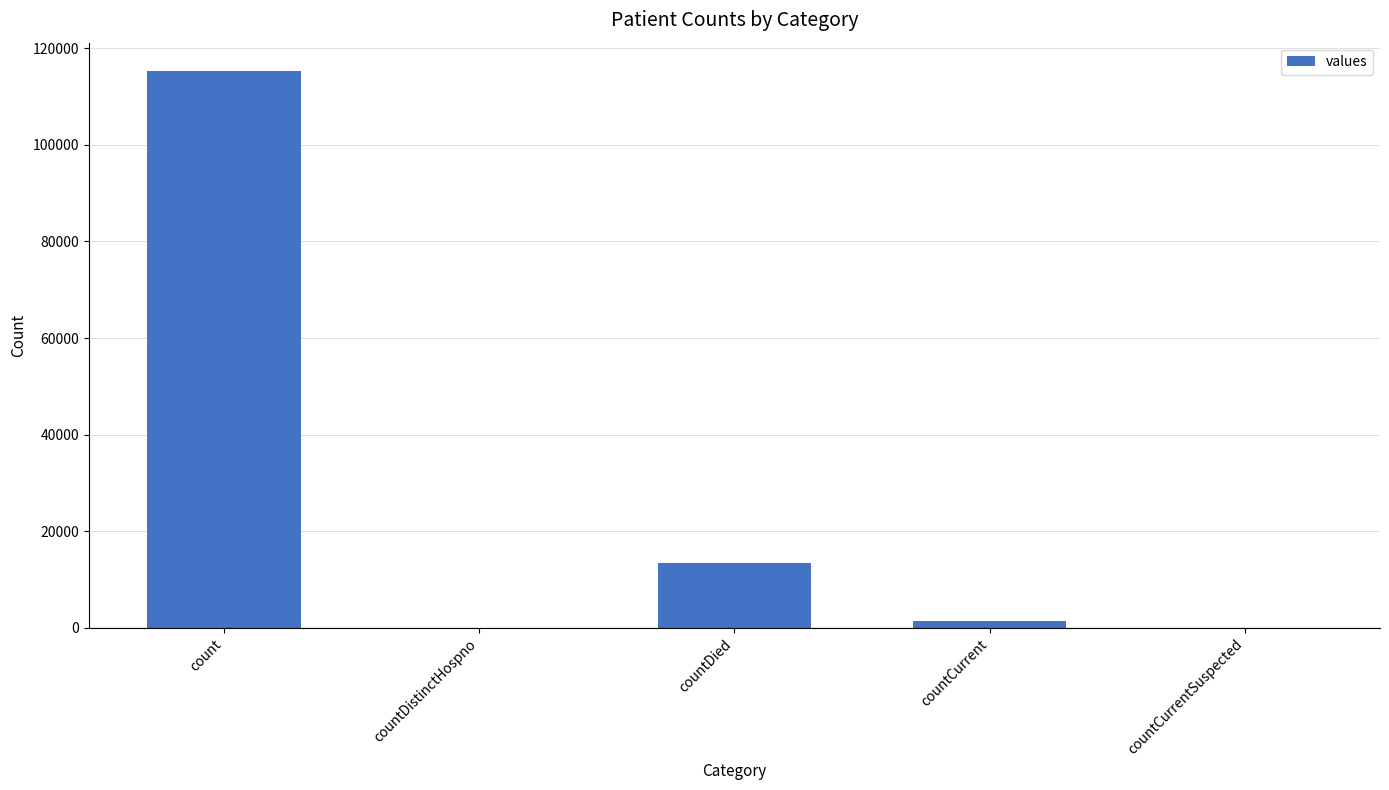

Count the number of categories in the chart.

5